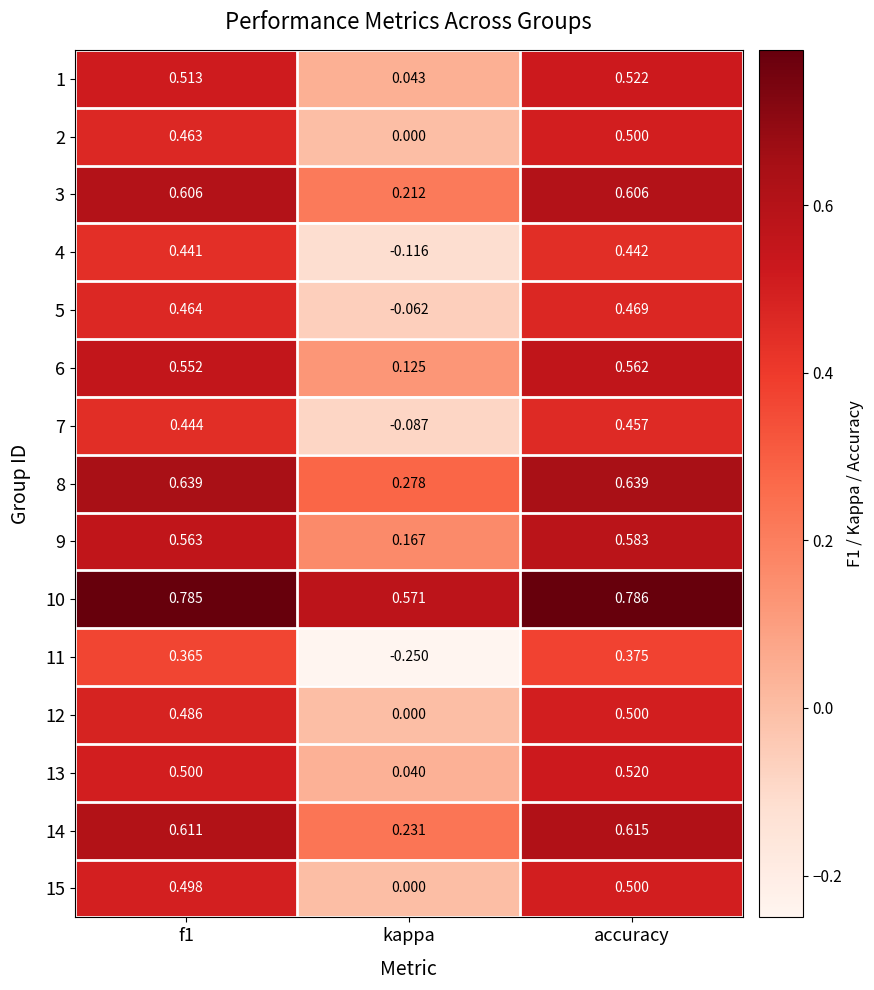

What is the total value across all series at kappa?

1.2